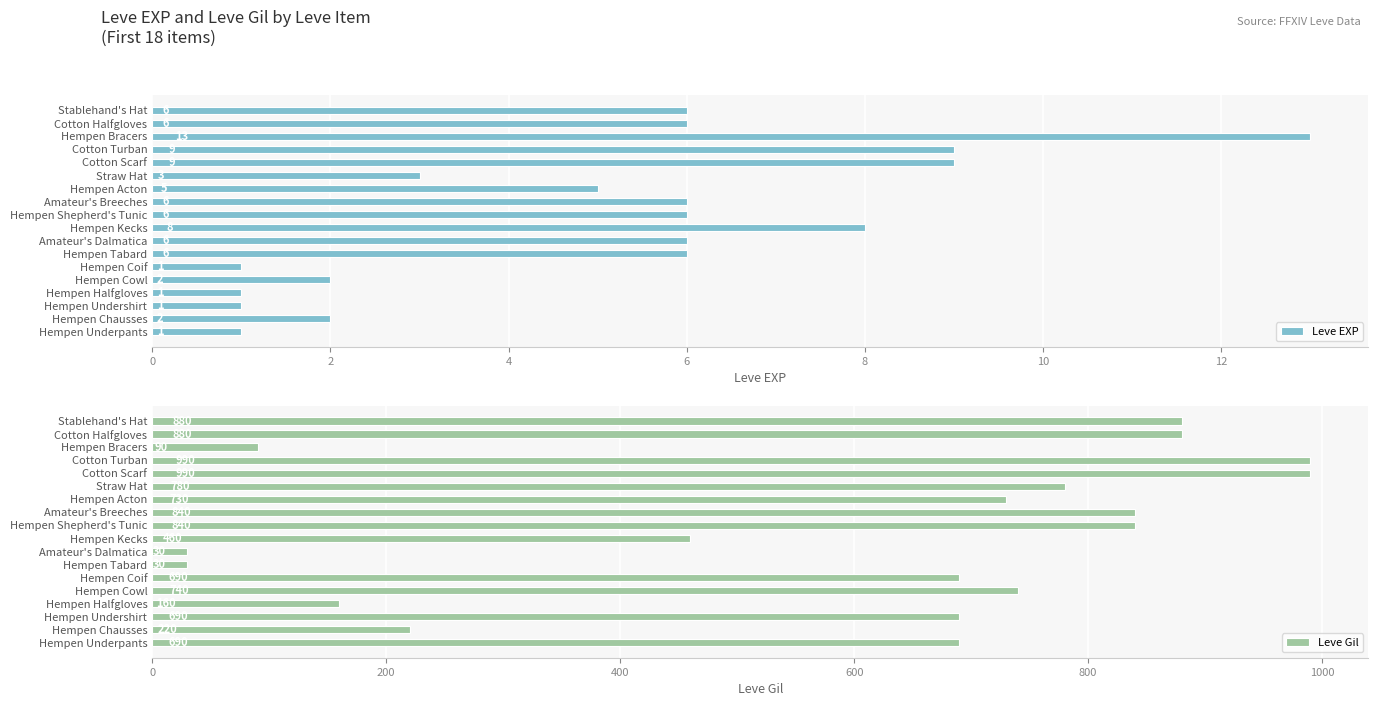

What is the average value of the Leve Gil series?

596